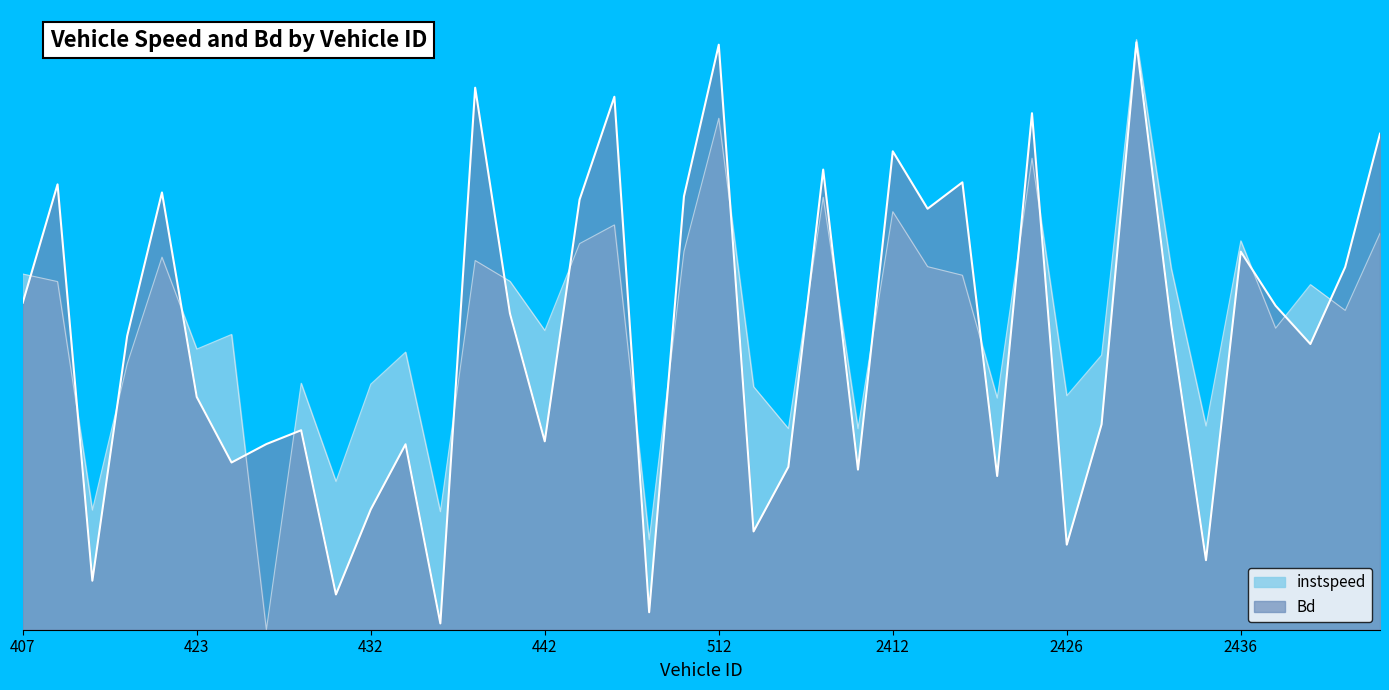

What value does the Bd series have at 413?

0.5